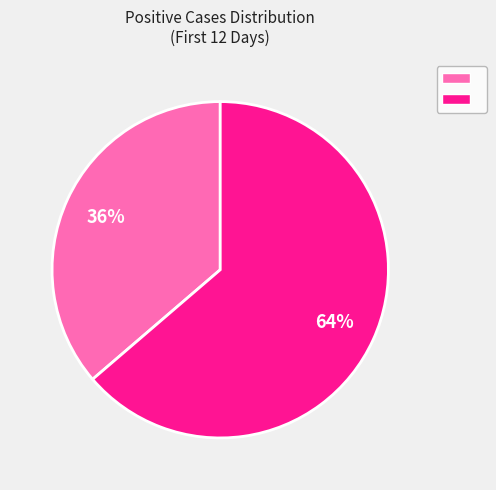

Count the number of slices in the pie.

2